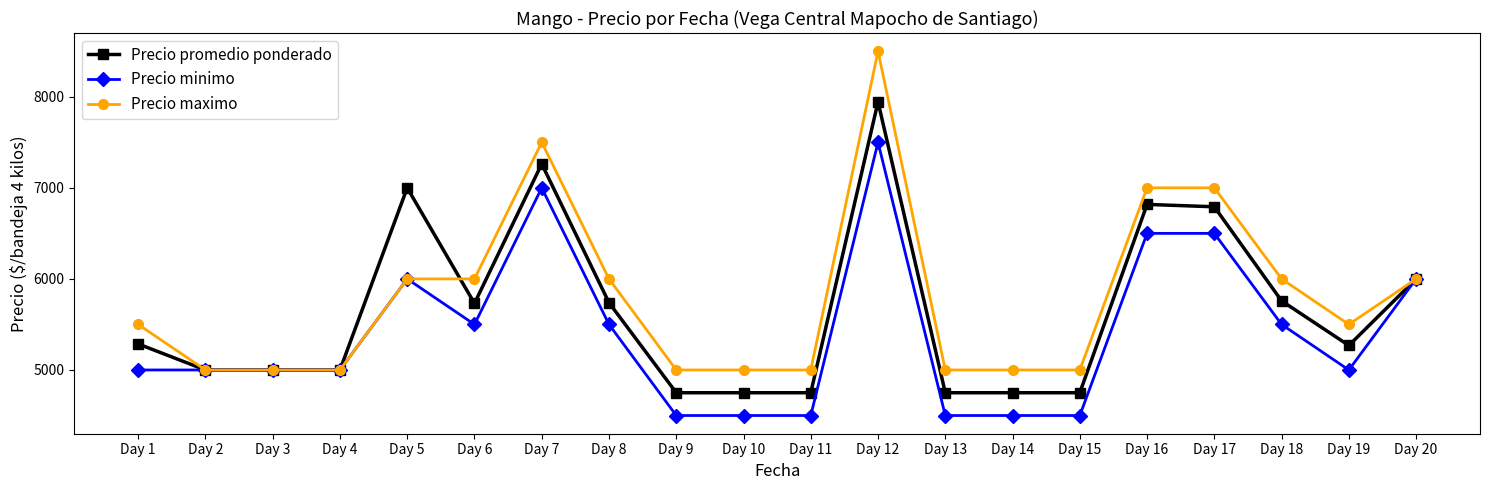

Which series has the largest range (max minus min)?

Precio maximo